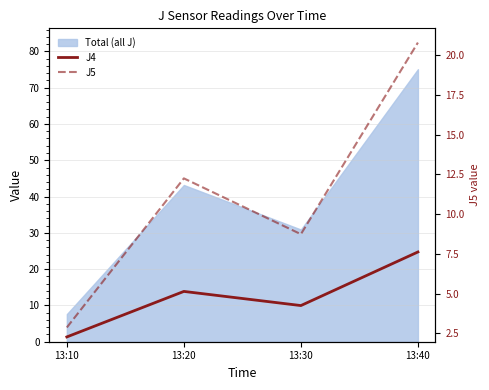

Read the J5 value at 13:40.

20.8